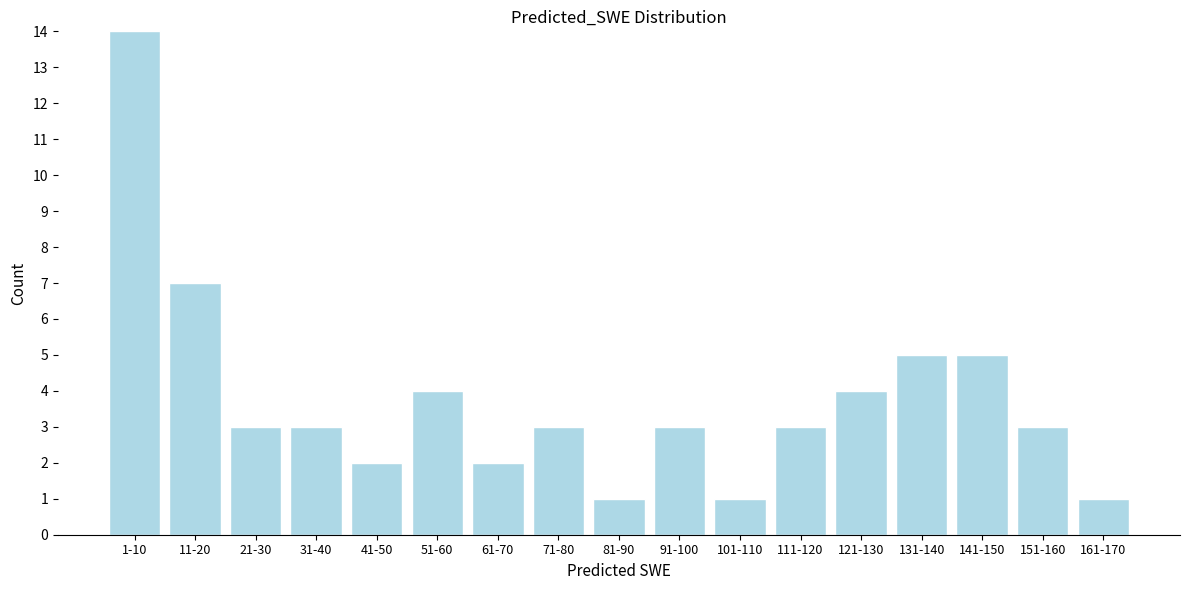

Reading left to right, transcribe all the data shown in this chart.

1-10=14	11-20=7	21-30=3	31-40=3	41-50=2	51-60=4	61-70=2	71-80=3	81-90=1	91-100=3	101-110=1	111-120=3	121-130=4	131-140=5	141-150=5	151-160=3	161-170=1